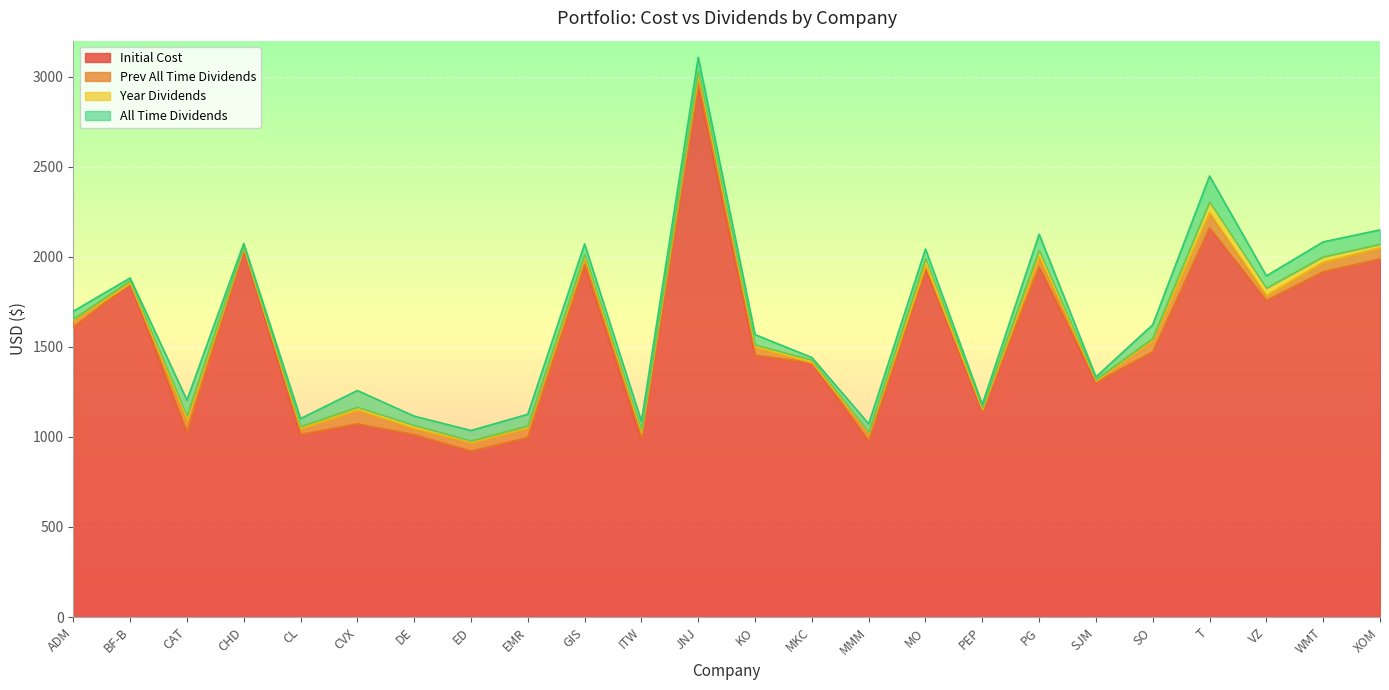

What is the difference between the second highest and minimum values in the All Time Dividends series?

78.5